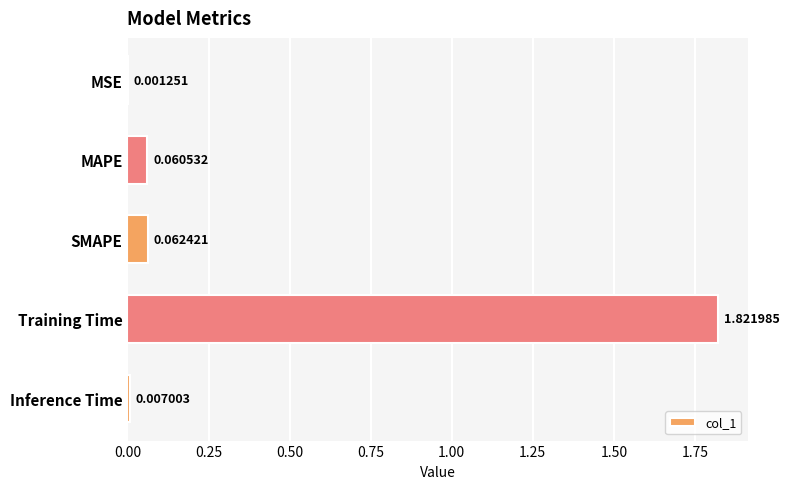

What is the sum of all values?

2.0